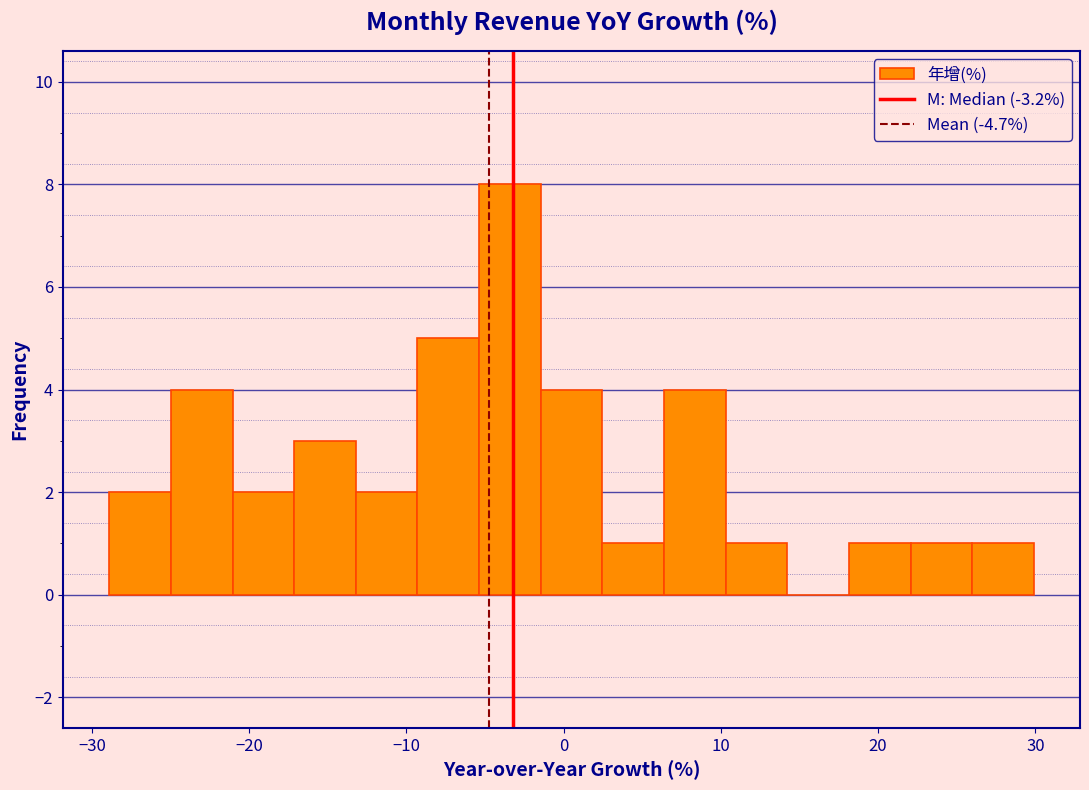

Around what value on the x-axis is the tallest bar? Give the approximate position of its centre, as read against the axis.

-3